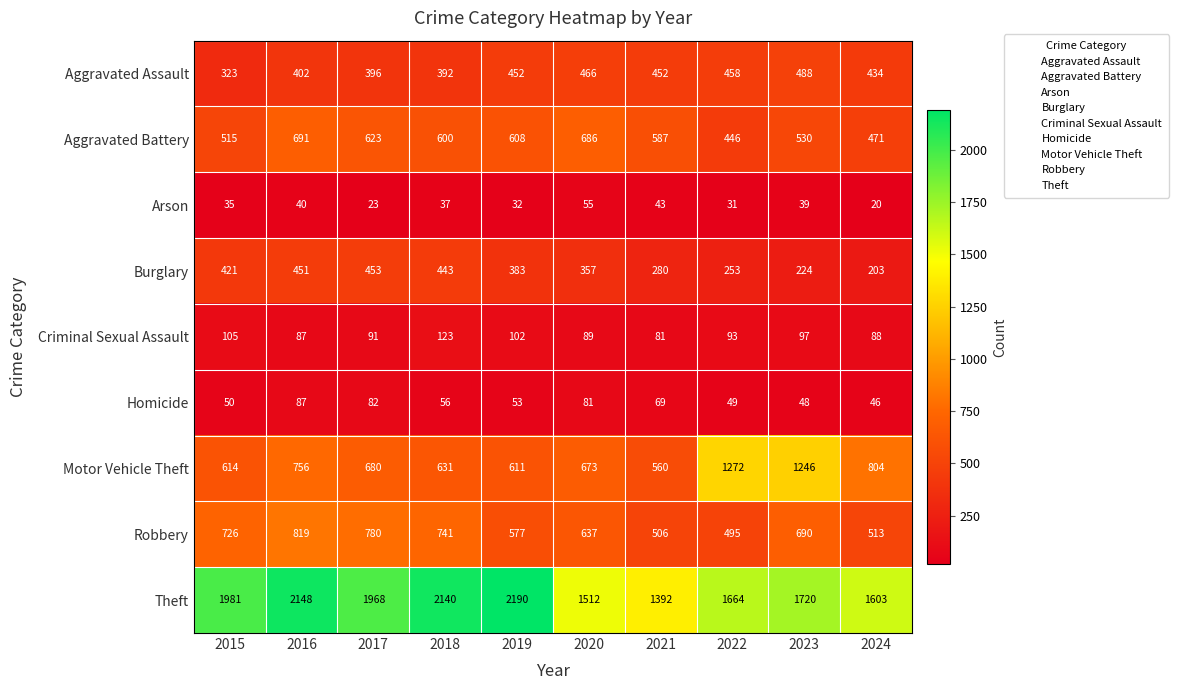

What is the difference between the second highest and second lowest values in the Burglary series?

227